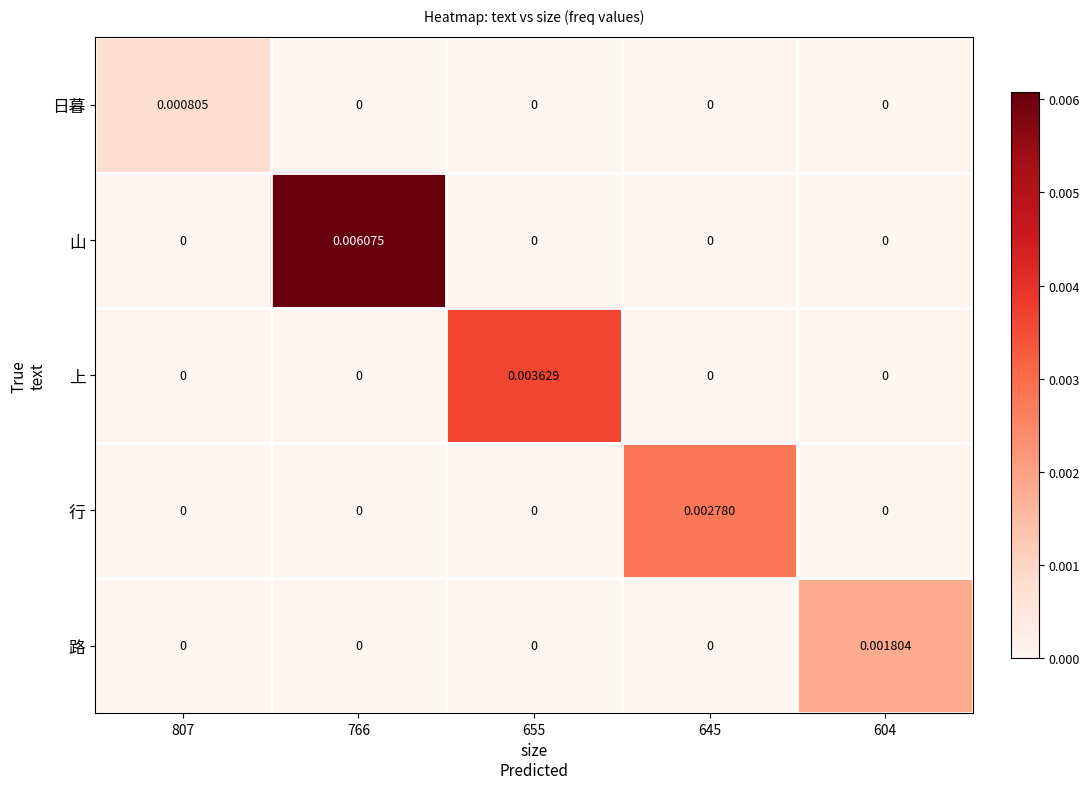

How many series are shown in this chart?

5